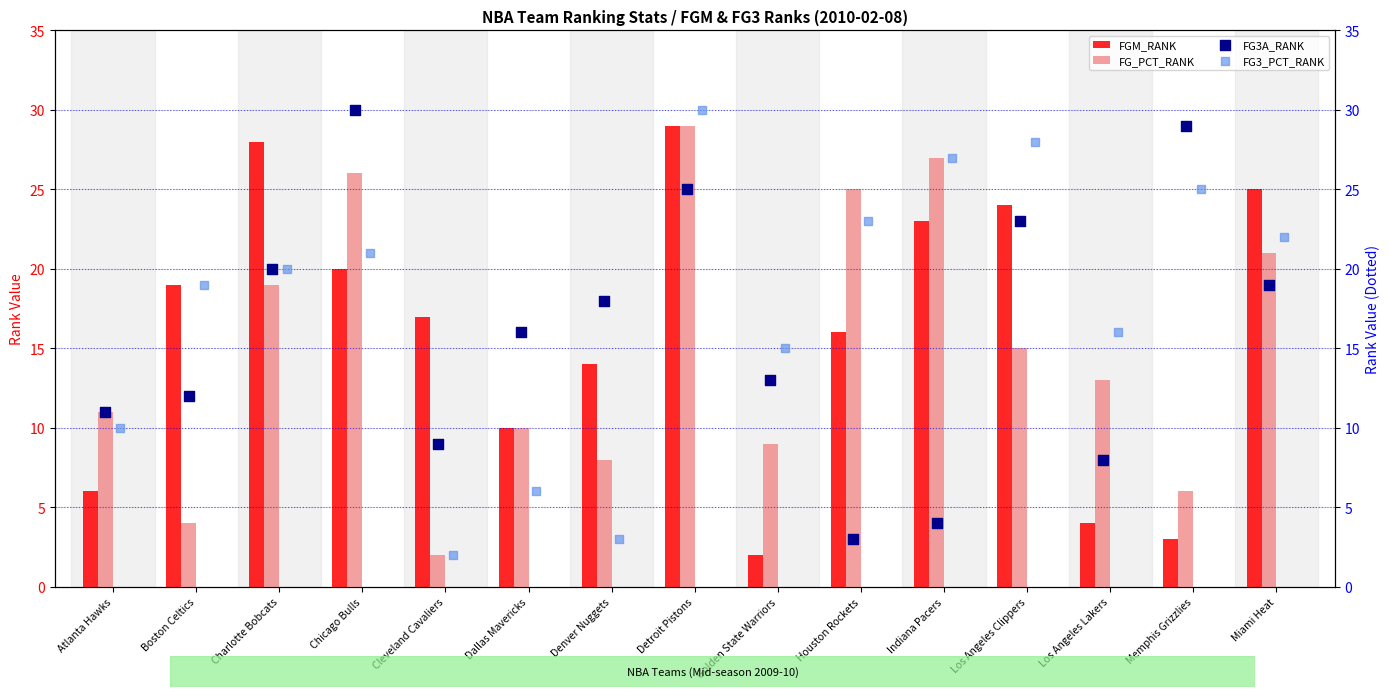

What are all the series names shown in the legend?

FGM_RANK, FG_PCT_RANK, FG3A_RANK, FG3_PCT_RANK